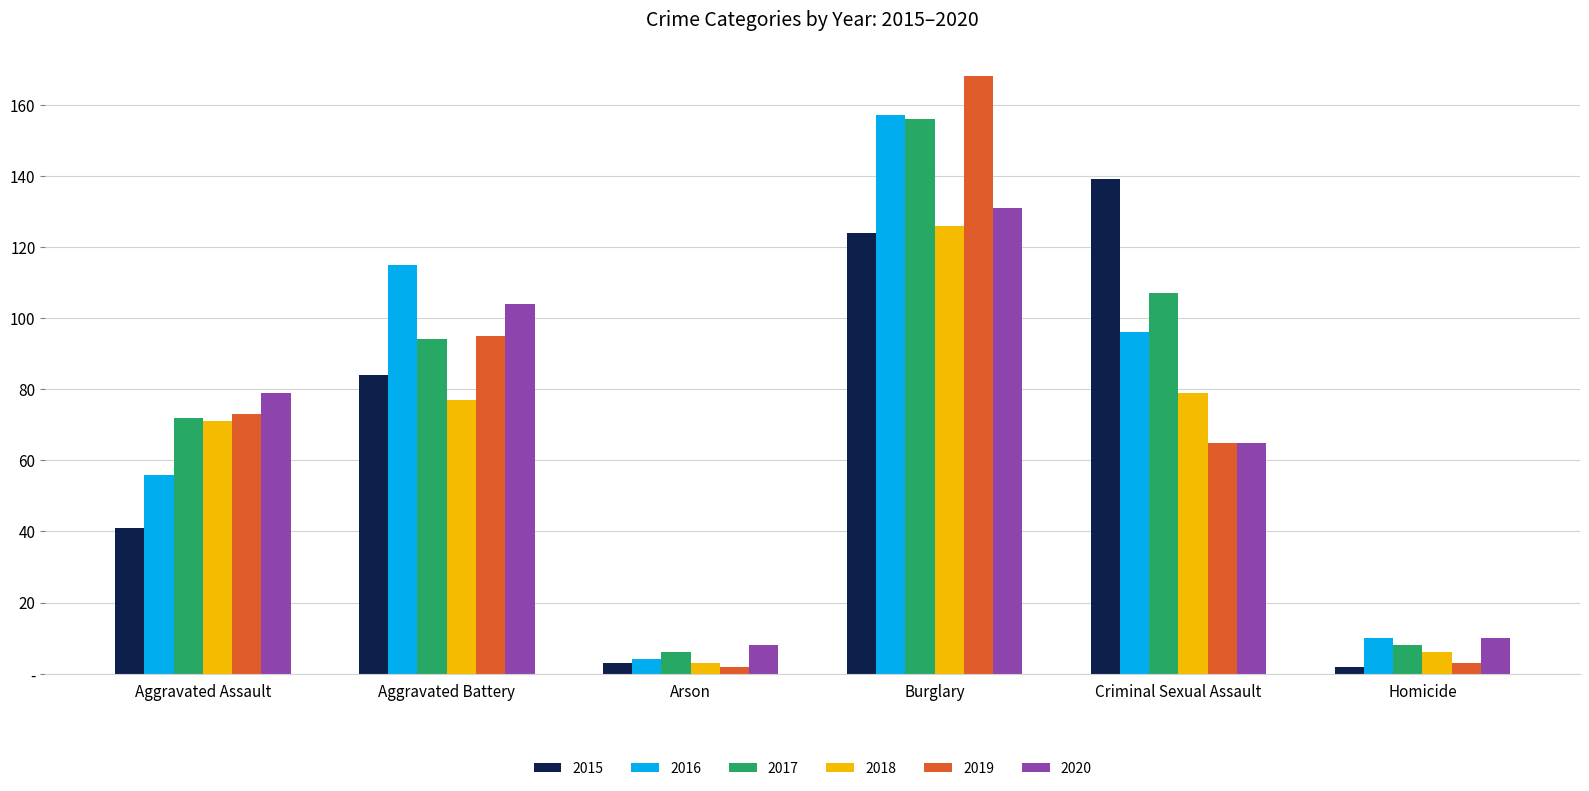

Are the bars horizontal?

No